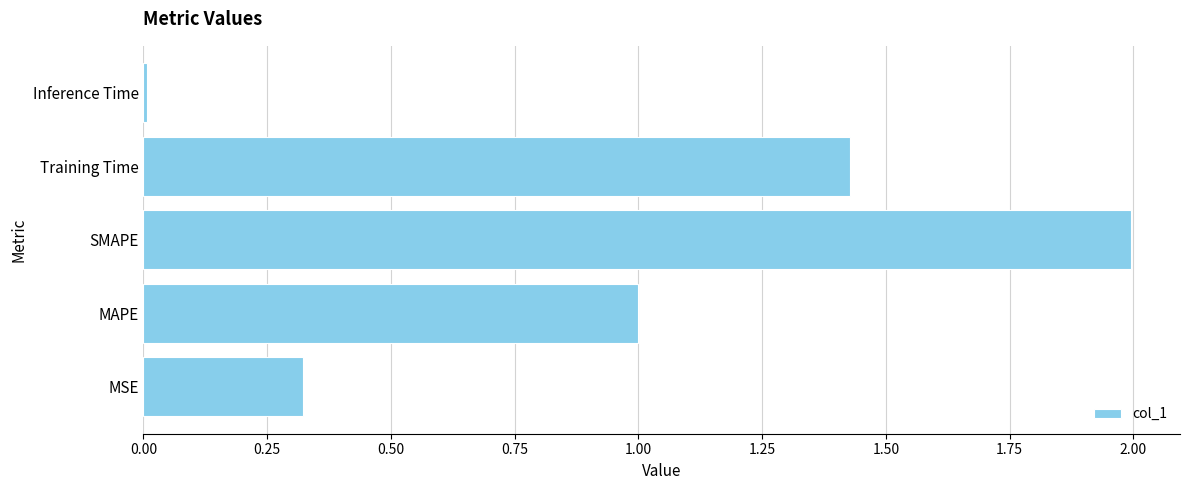

True or false: the data shows 2.2 at Training Time.

False